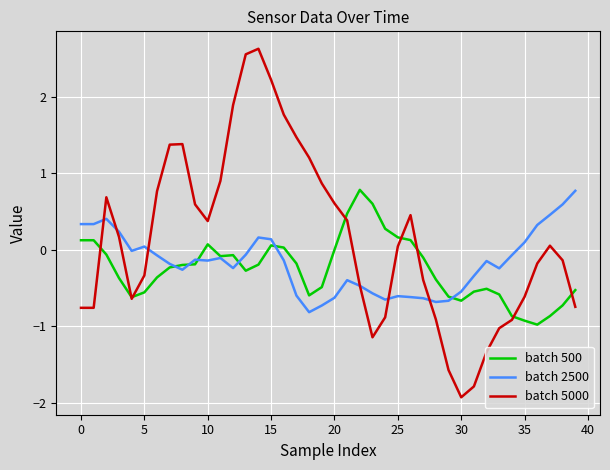

What is the maximum value shown in the chart?

2.6